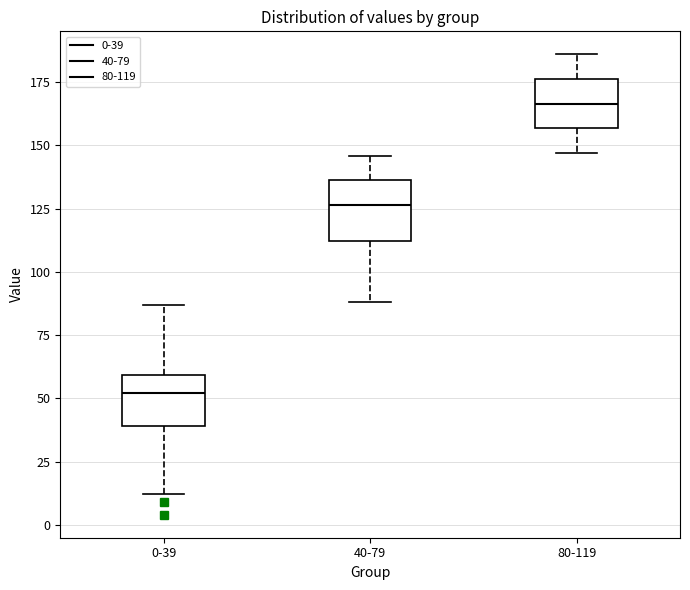

Where does the lower whisker of the box for 40-79 end on the y-axis? The values are not printed on the chart, so give them approximately, as read against the axis.

90